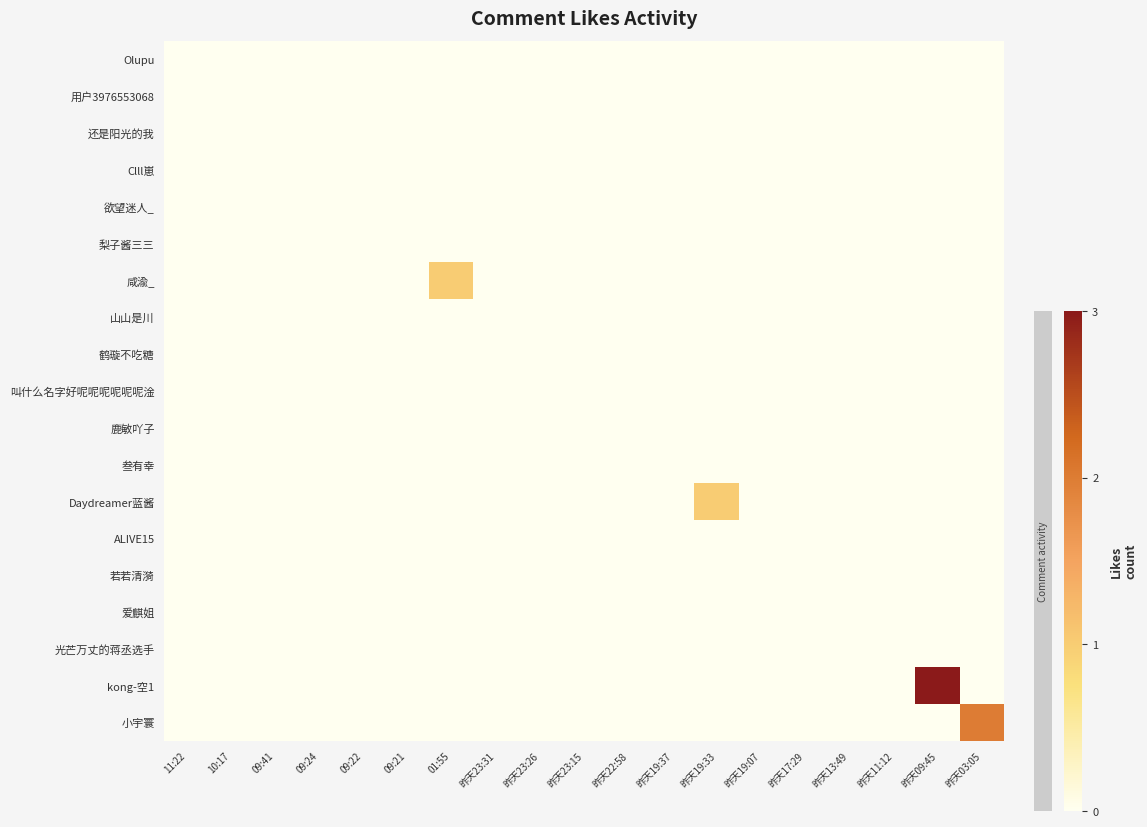

At which category is the sum across all series the highest?

昨天09:45